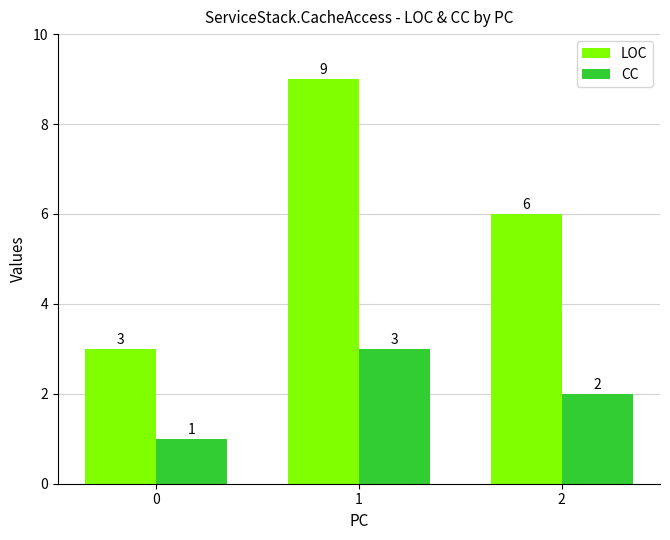

How many values in the CC series are below 2?

1